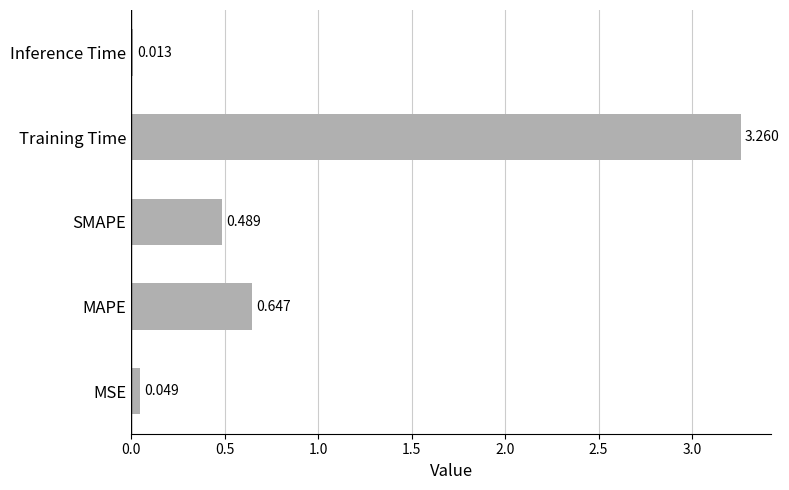

Rank the categories by value from lowest to highest.

Inference Time, MSE, SMAPE, MAPE, Training Time